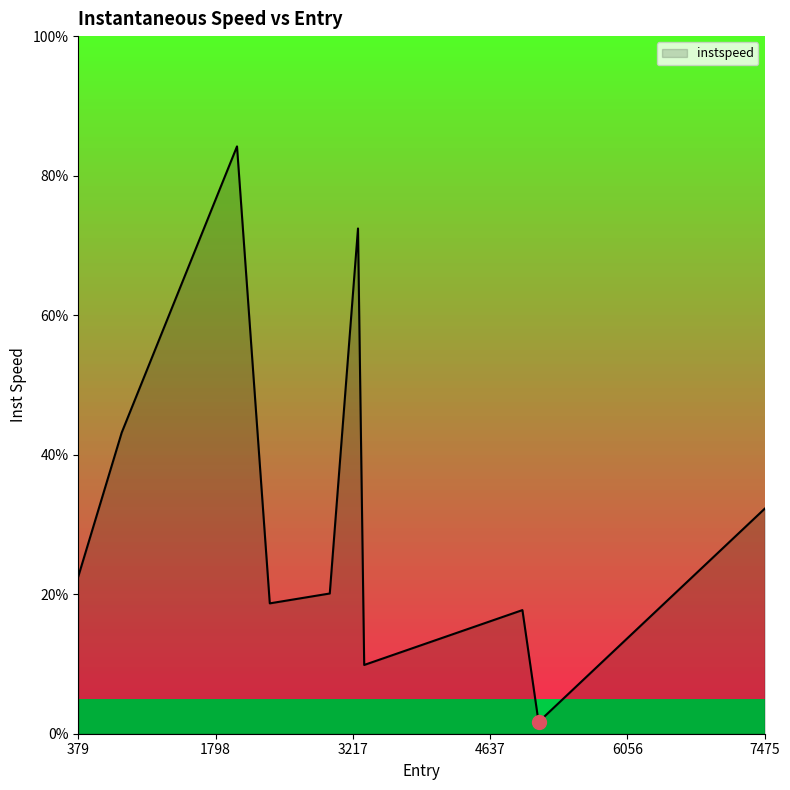

At which category does the chart reach its minimum across all series?

5137.769339630404